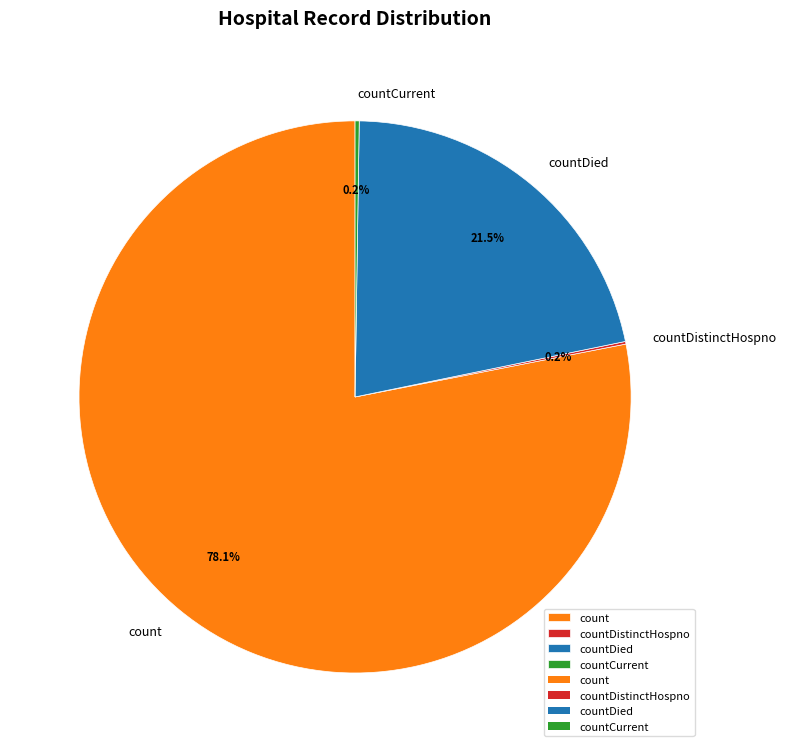

Which slice is the largest?

count